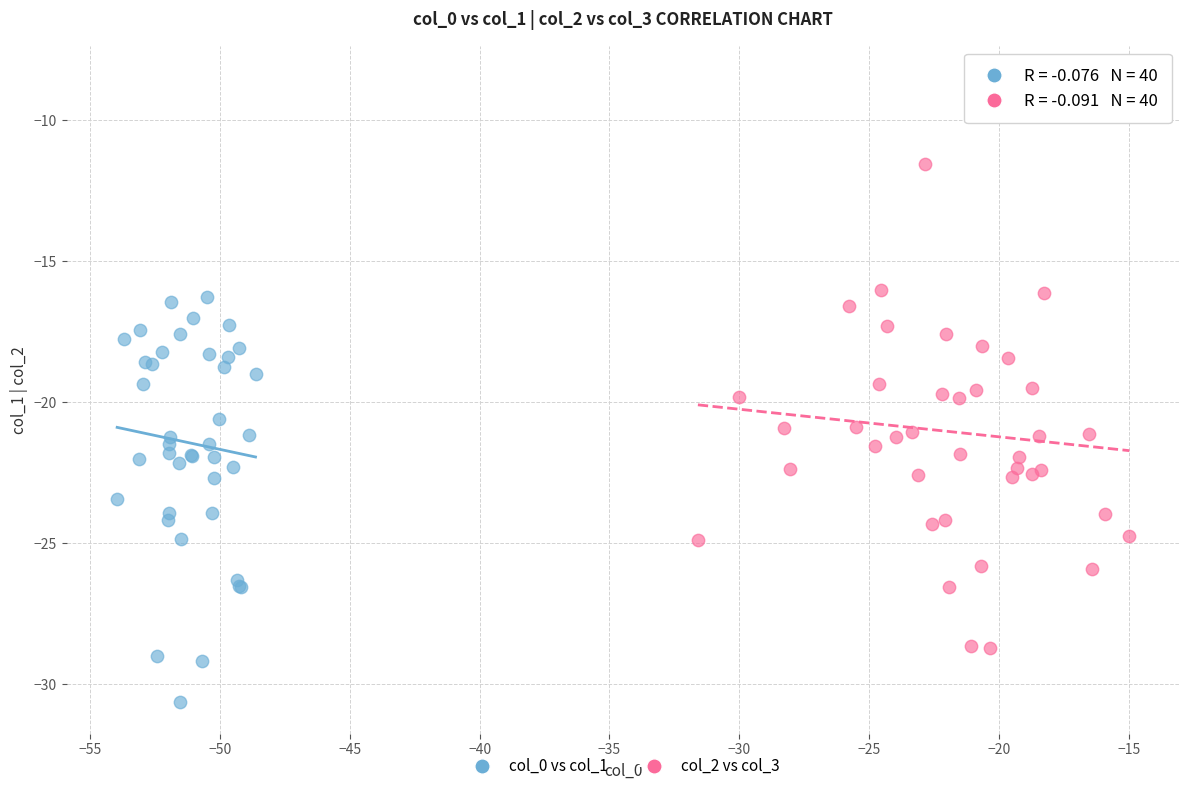

Which series reaches the minimum Y coordinate?

col_0 vs col_1